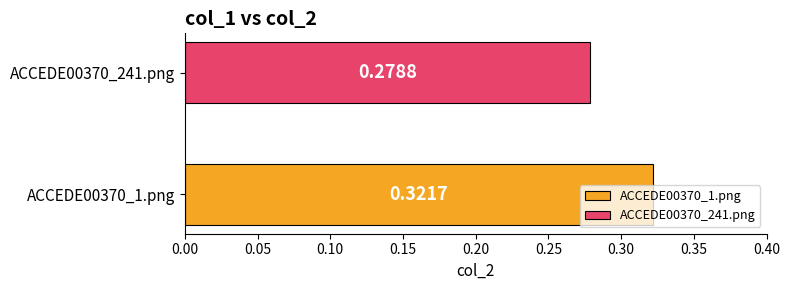

Which series has the largest range (max minus min)?

ACCEDE00370_1.png